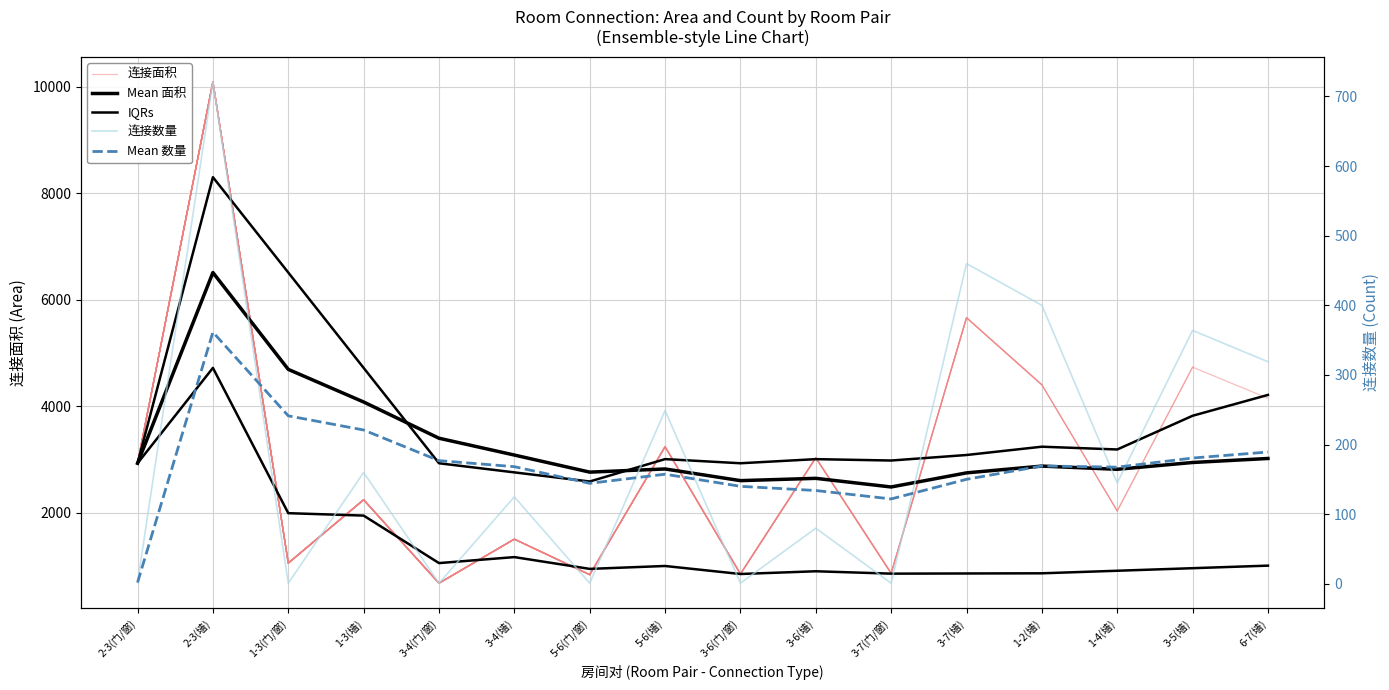

Which has a higher value, 3-5(墙) or 5-6(门/窗)?

3-5(墙)